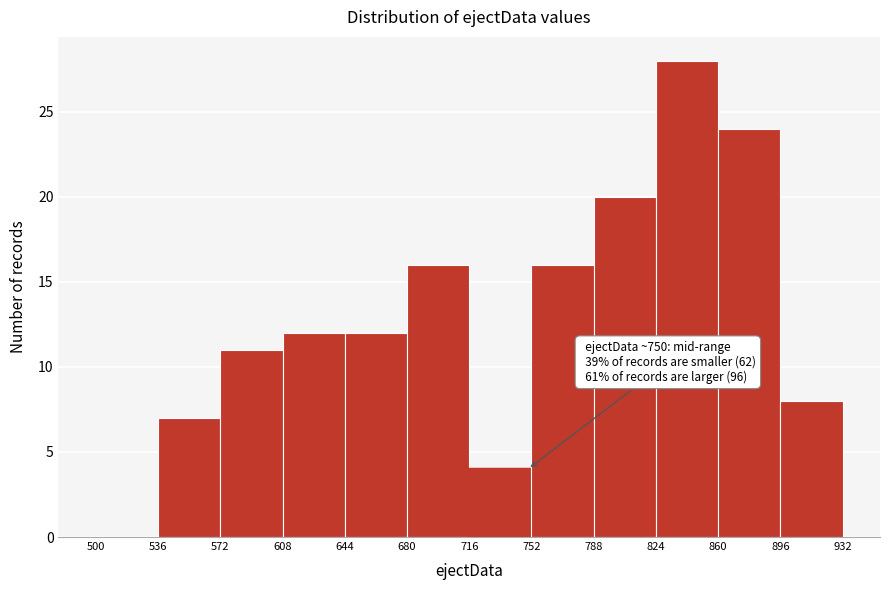

Over which range of the x-axis is the bar tallest?

824 to 860